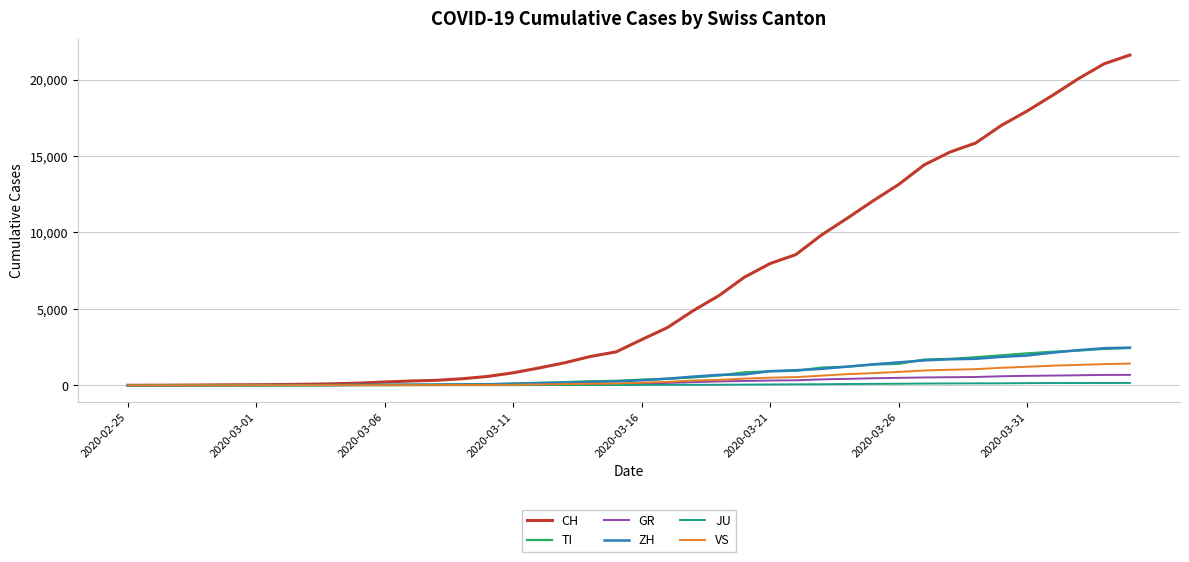

Which series has the largest total across all categories?

CH